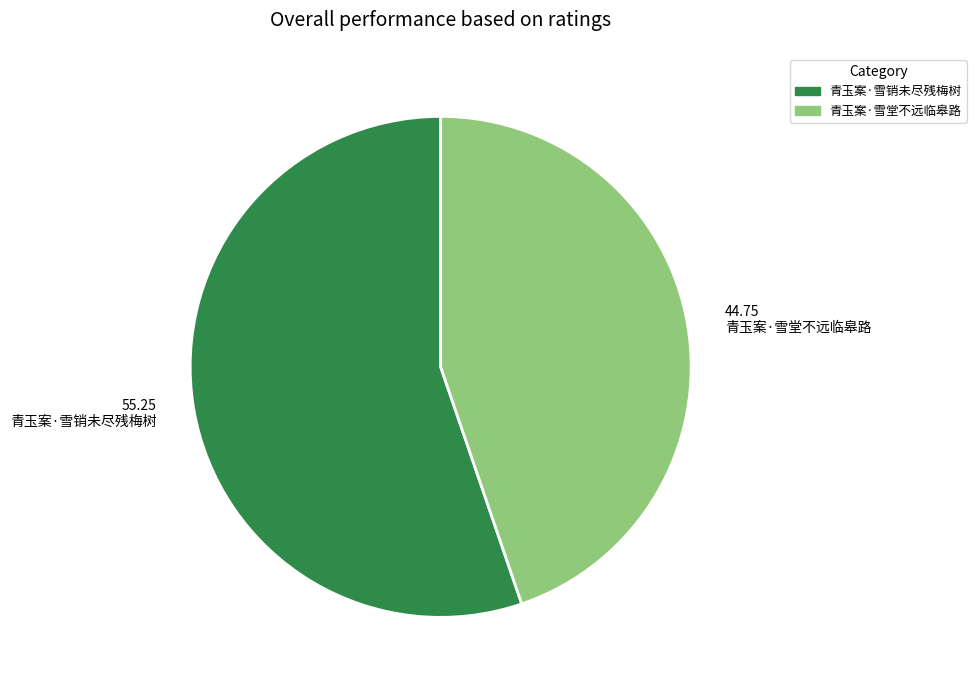

Is it true that 青玉案·雪堂不远临皋路 is 36% of the pie?

False